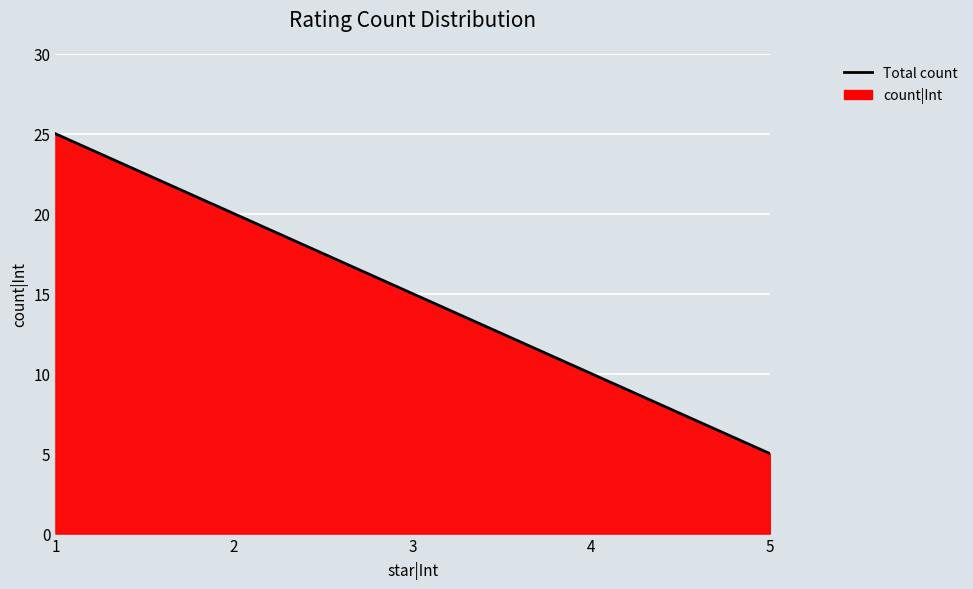

Between 5 and 4, which is larger?

4